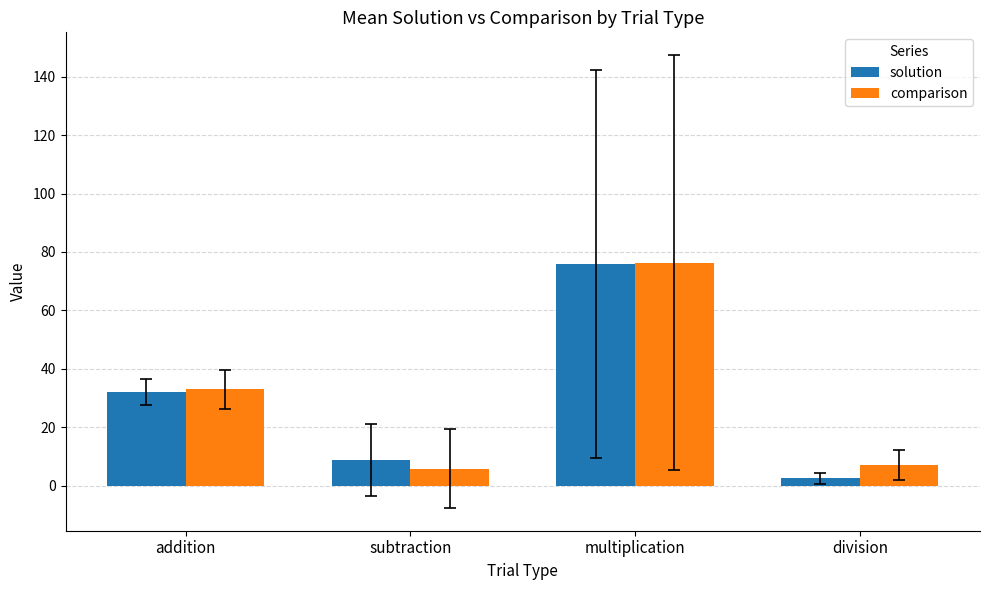

The comparison series shows 7.2 at division. True or false?

True